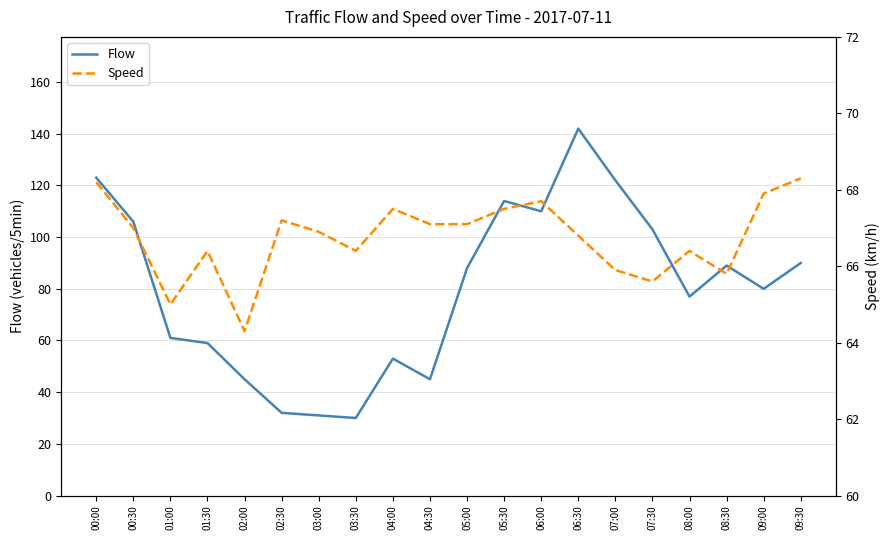

How many times do Flow and Speed cross each other?

2